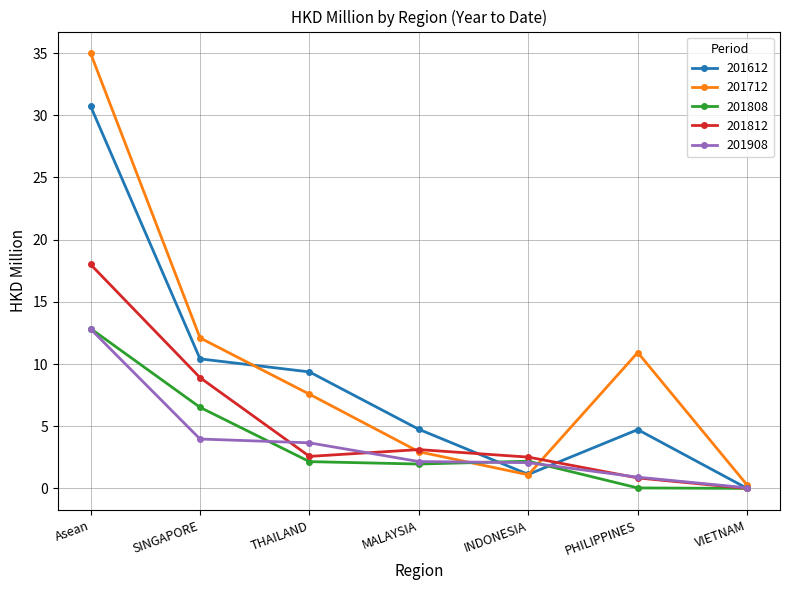

The 201808 series shows 6.5 at SINGAPORE. True or false?

True